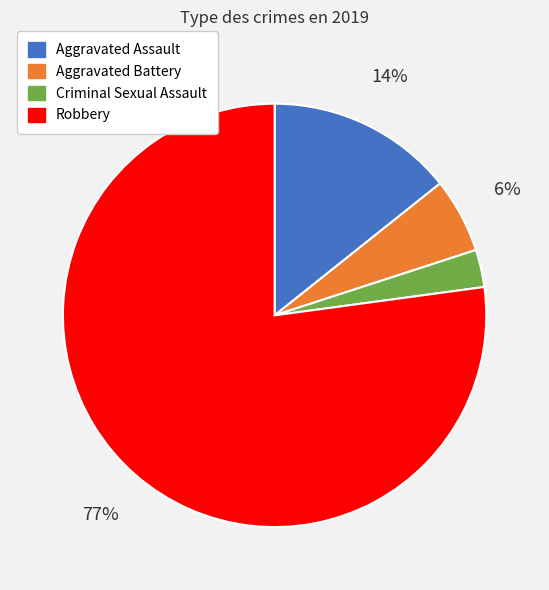

Which category has the biggest portion of the pie?

Robbery